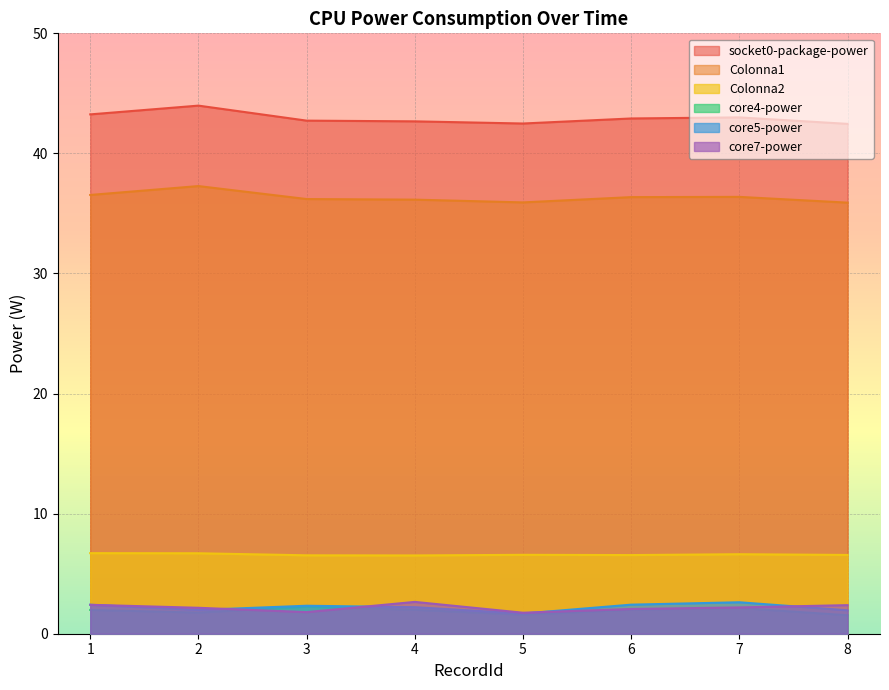

What is the sum of the Colonna2 values at 6 and 7?

13.2